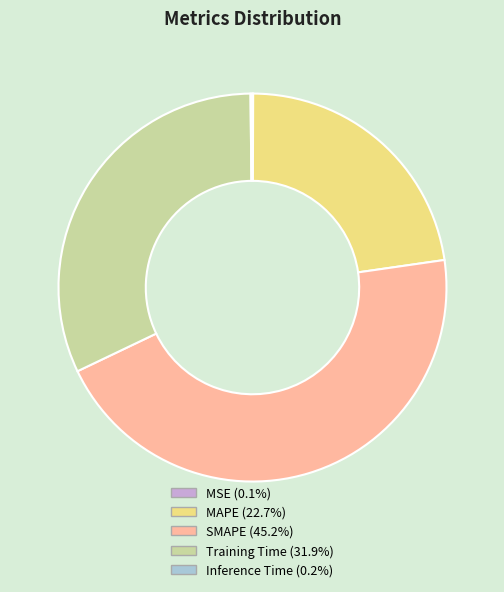

Is there a majority slice in this chart?

No